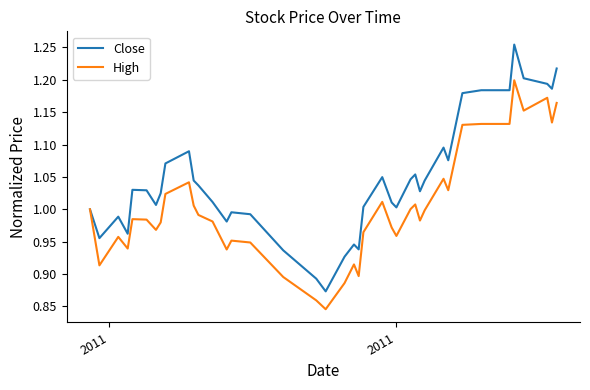

Does the chart have visible grid lines?

No